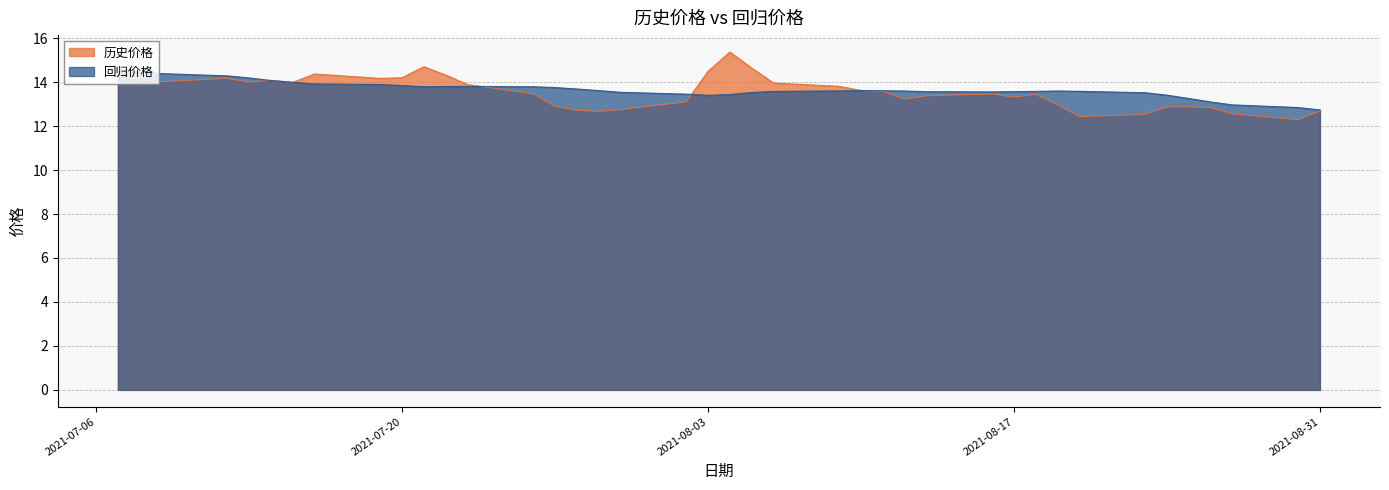

After their last crossing, which series has the higher values: 历史价格 or 回归价格?

回归价格